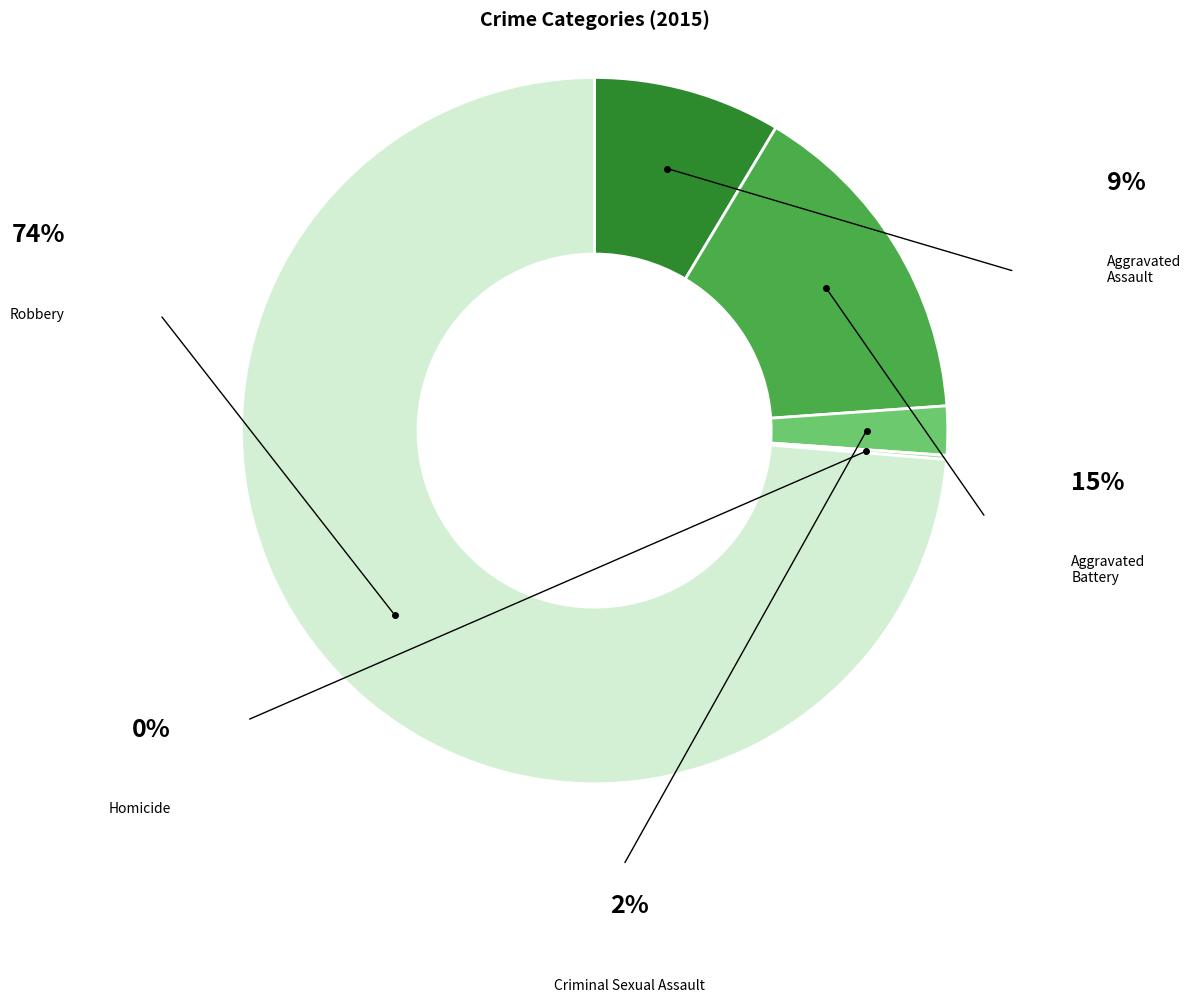

Does any single category account for the majority?

Yes